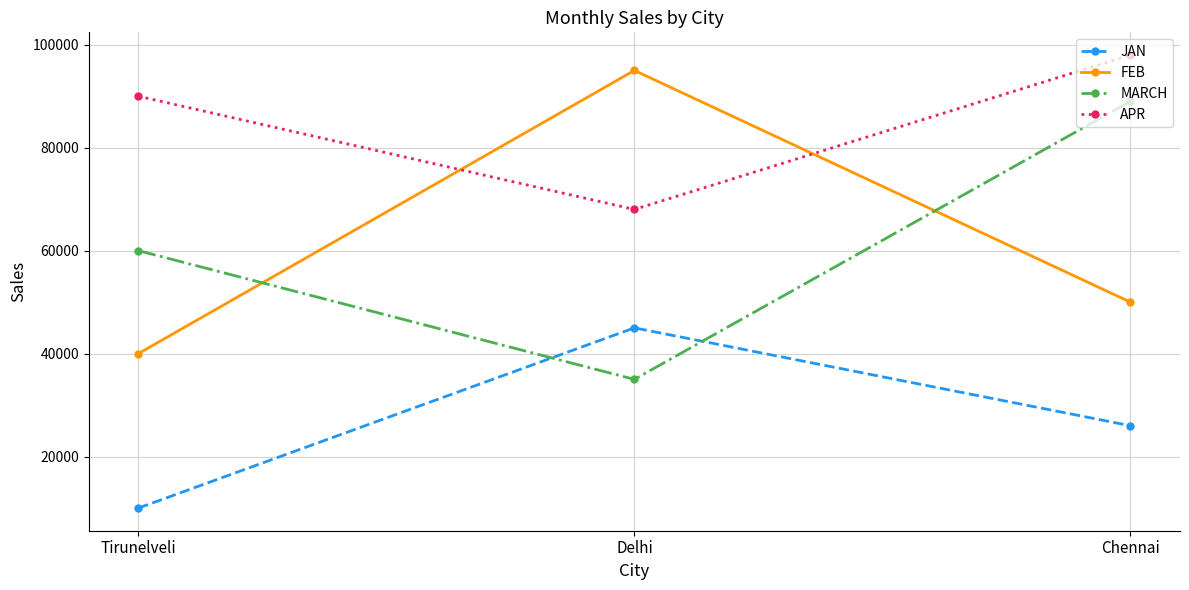

What is the difference between the maximum and minimum values in the MARCH series?

54000